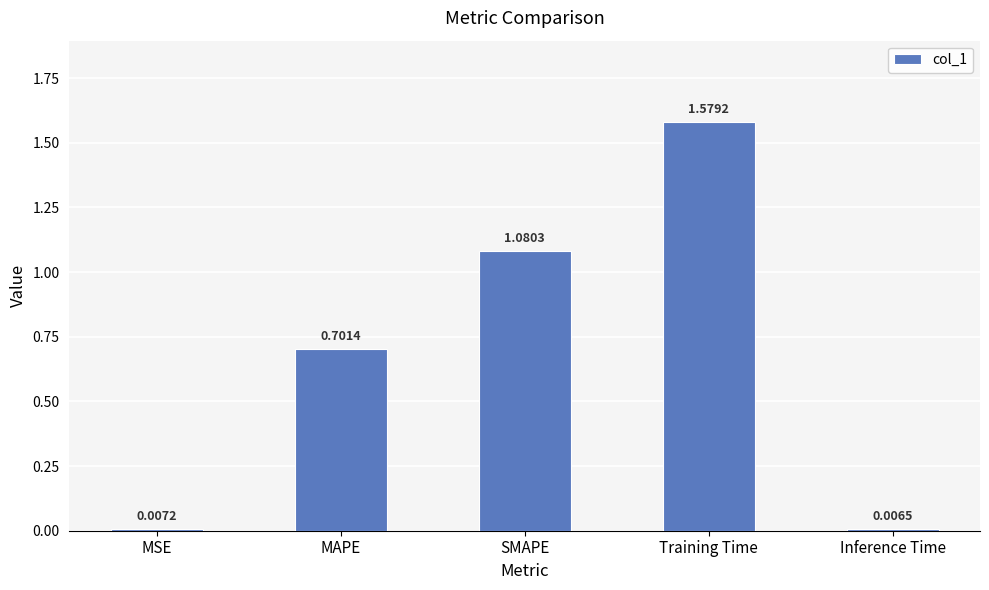

Are the bars grouped side by side (vs. stacked)?

No